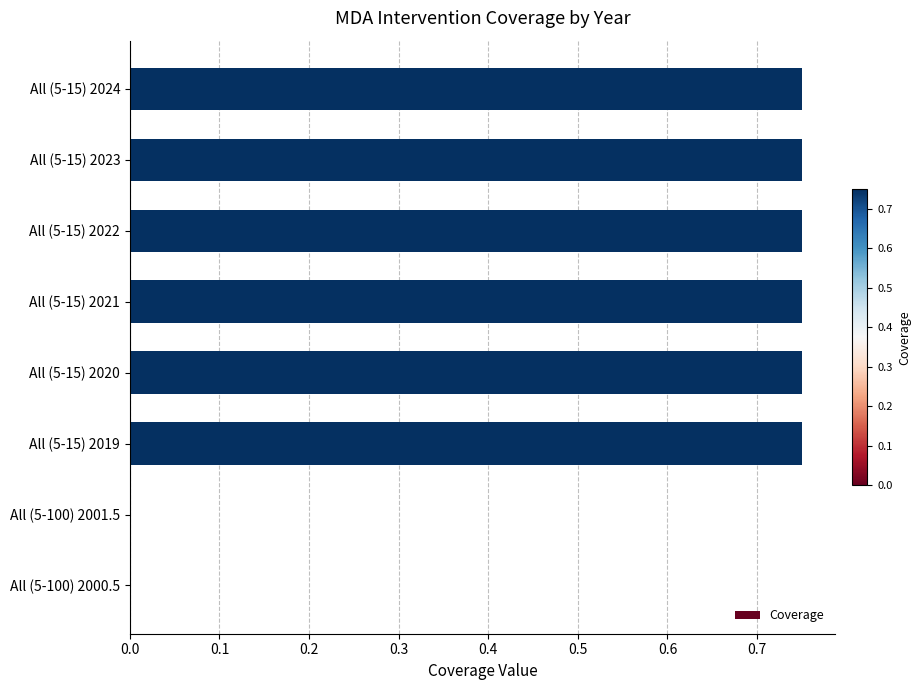

The chart shows a value of 0.5 at All (5-15) 2020. True or false?

False